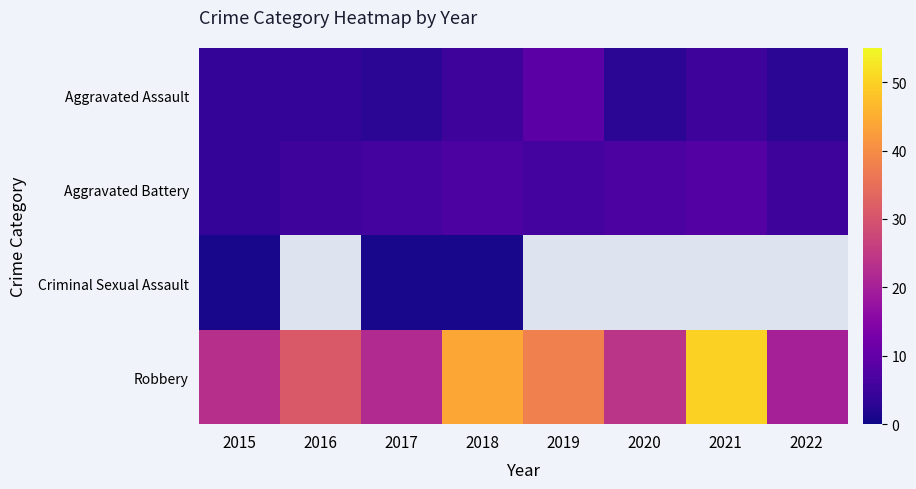

What is the sum of the Aggravated Assault values at 2015 and 2016?

8.0